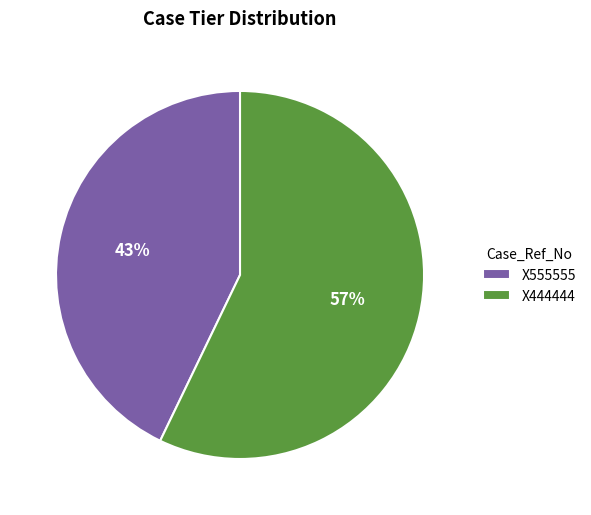

Which slice is the largest?

X444444